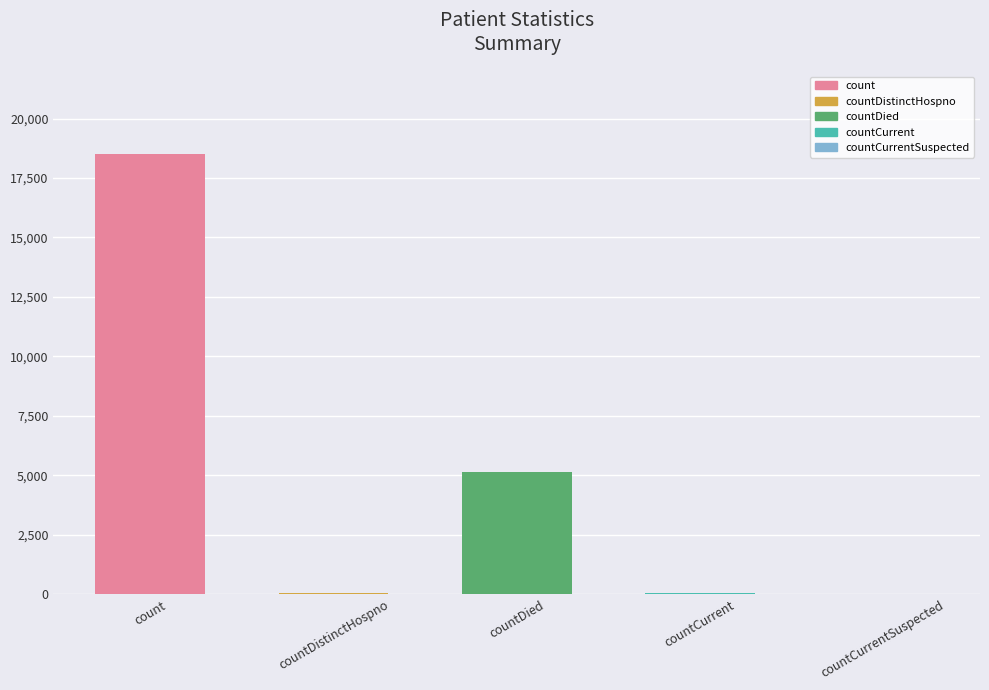

Which category has the highest value across all series?

count